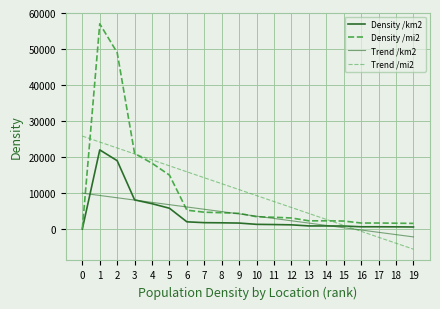

How many lines are shown in the chart?

4